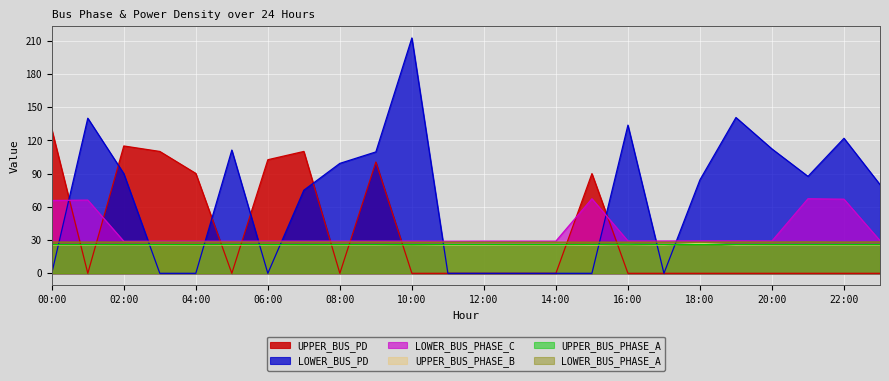

What is the difference between the second highest and minimum values in the UPPER_BUS_PD series?

114.9